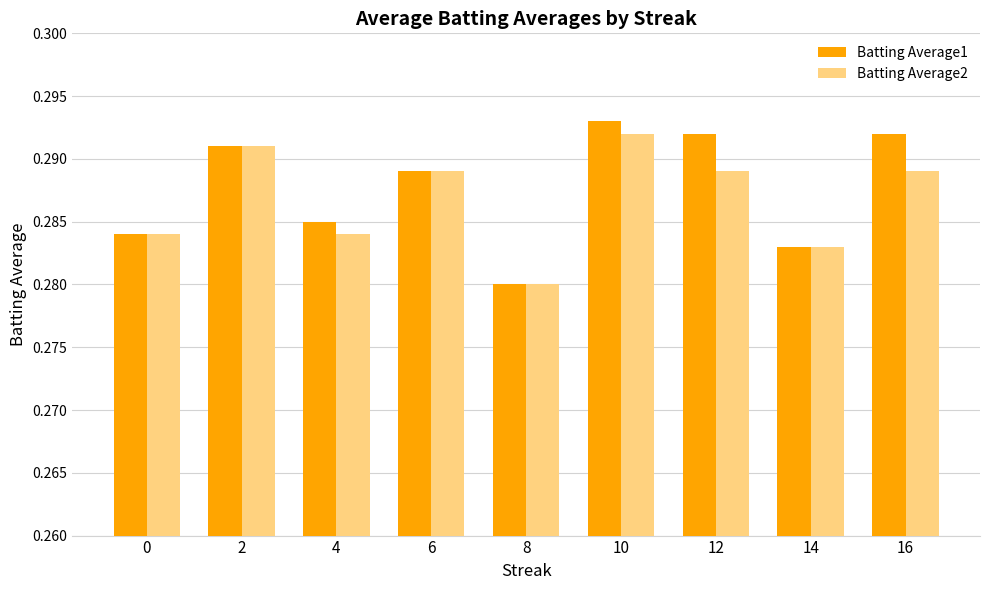

At which label does Batting Average1 reach its peak?

10